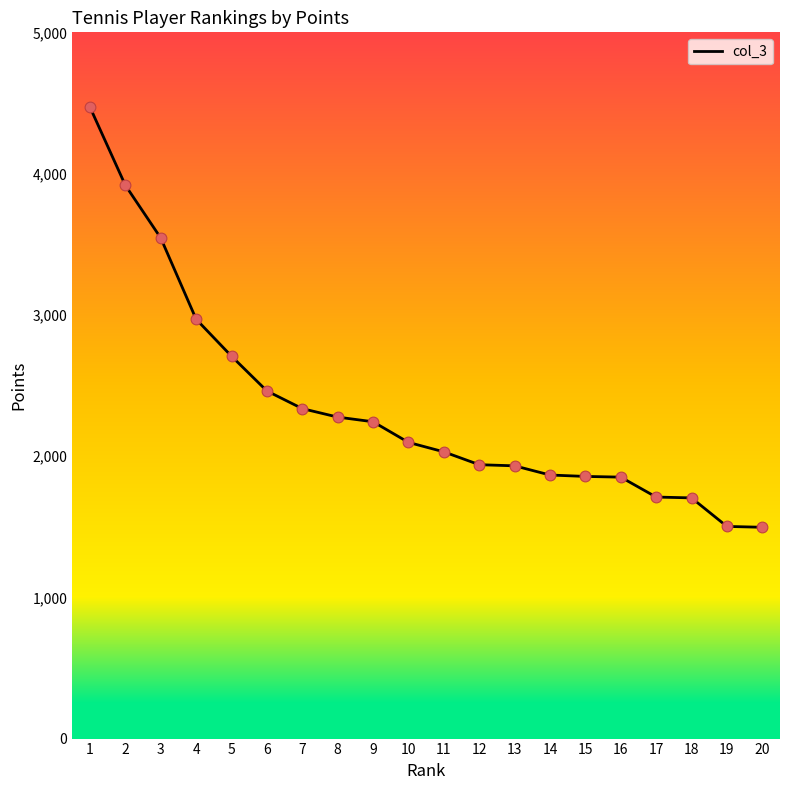

Approximately how many times larger is the value at 17 compared to 4?

0.6